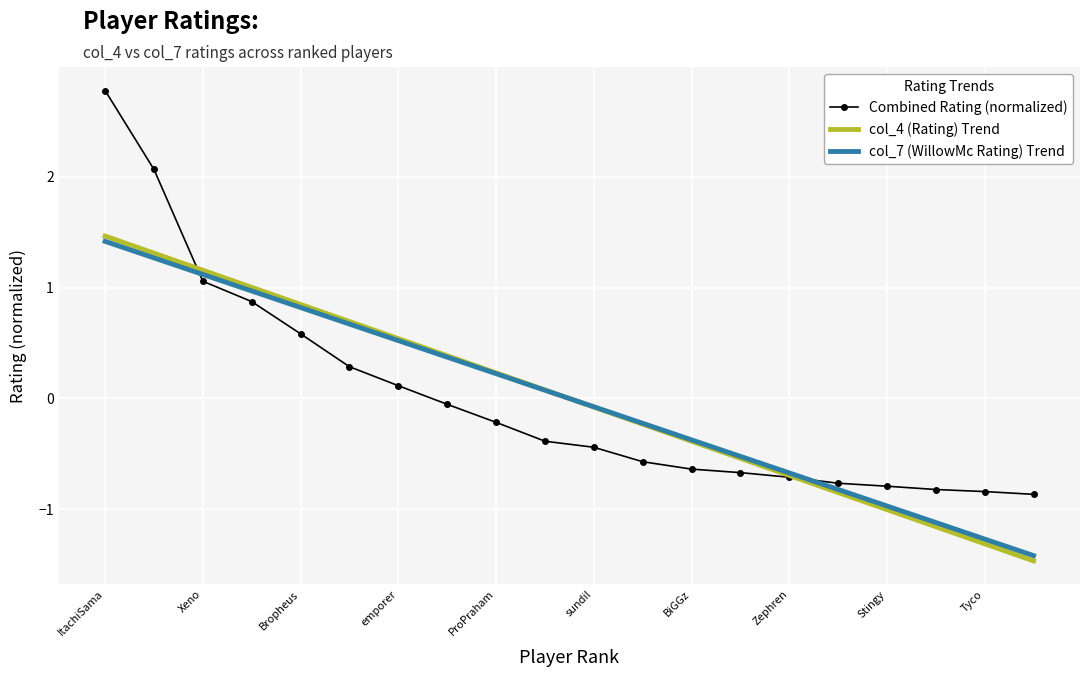

What is the highest value of the col_4 (Rating) Trend series?

1.5